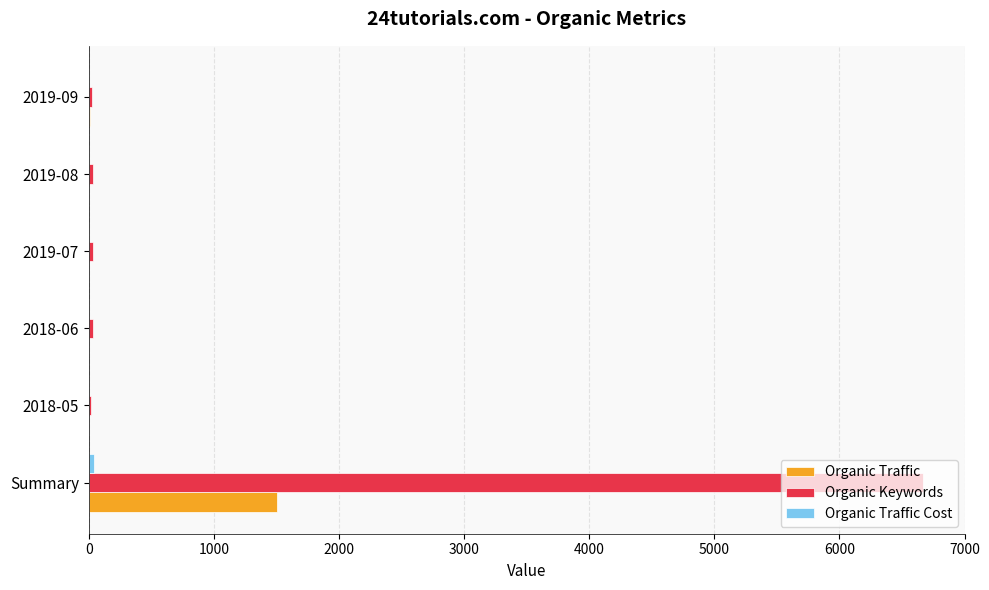

Count the number of categories in the chart.

6